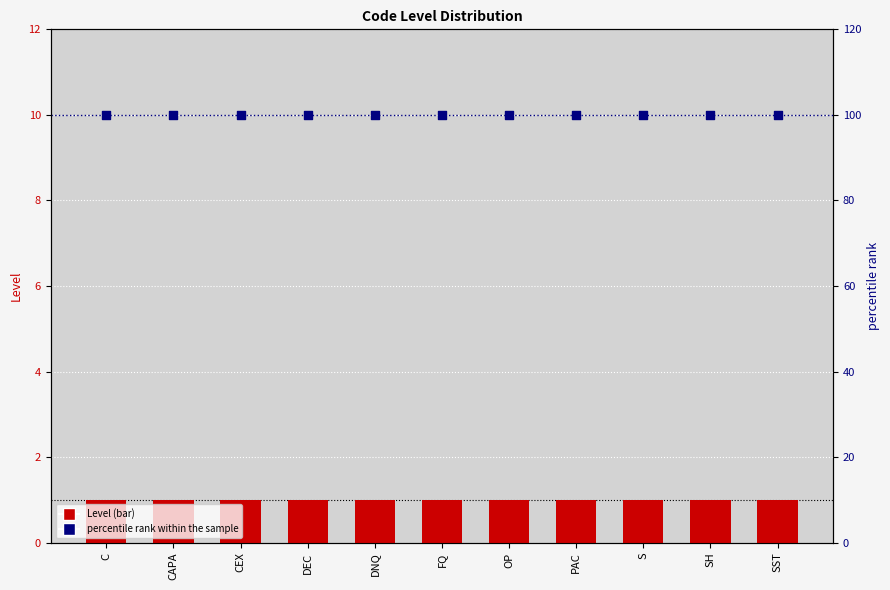

What are all the series names shown in the legend?

Level, percentile rank within the sample